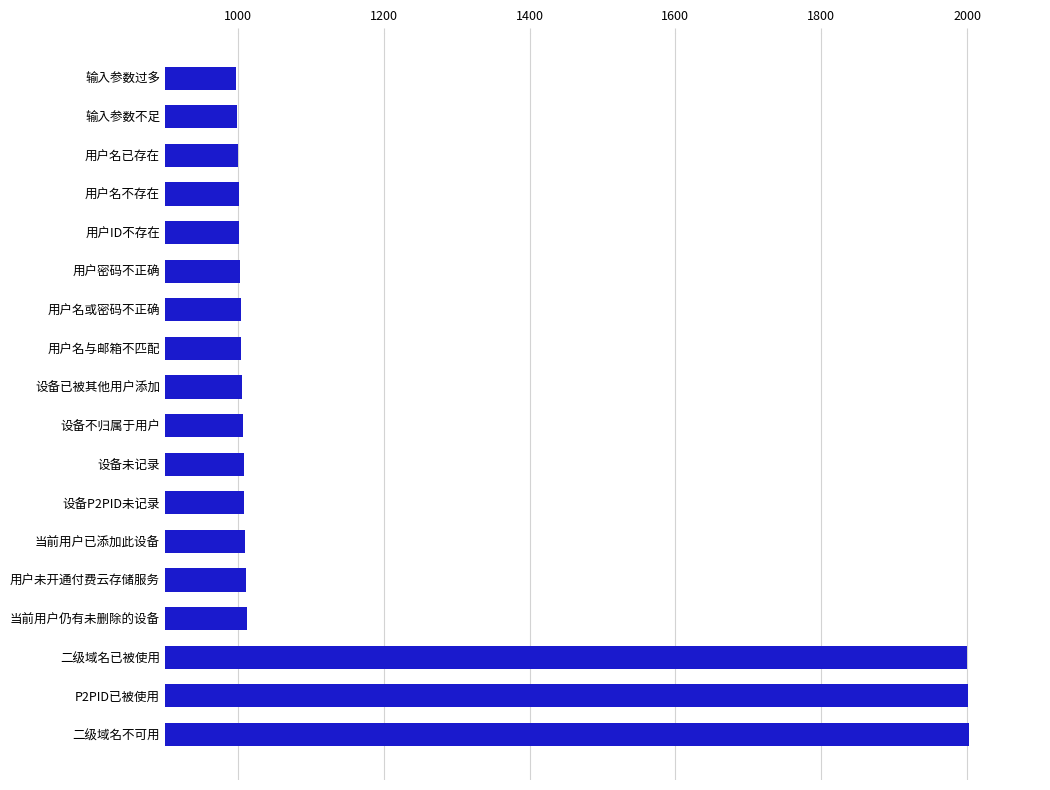

What is the difference between the maximum and minimum values?

1004